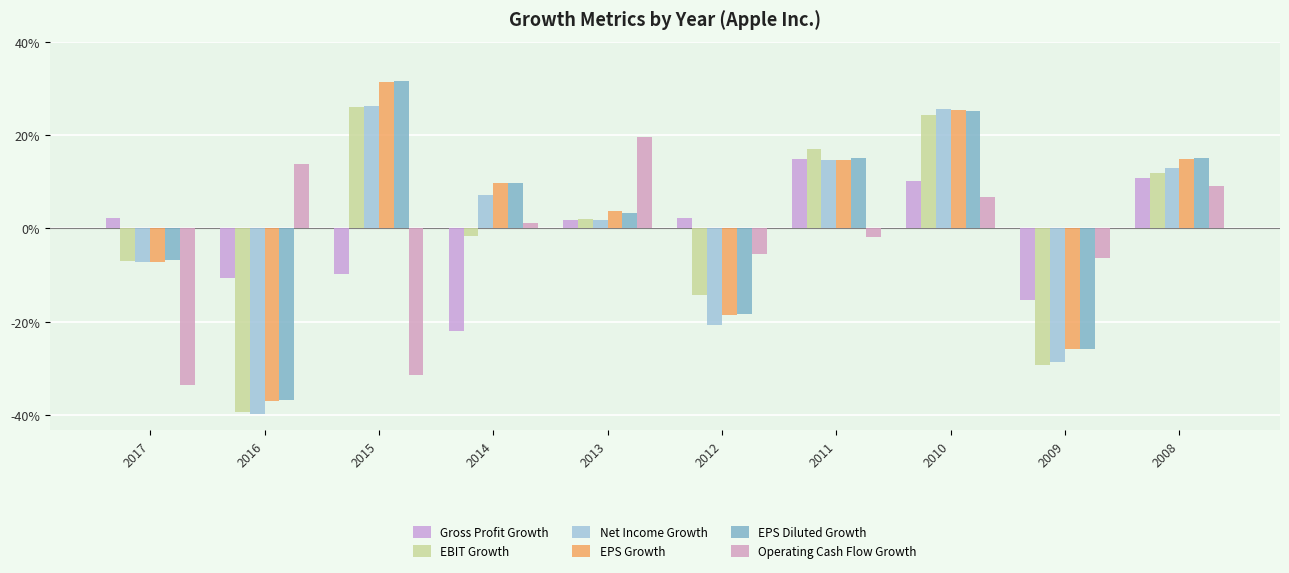

Is it true that EPS Growth equals 0.0 at 2013?

False